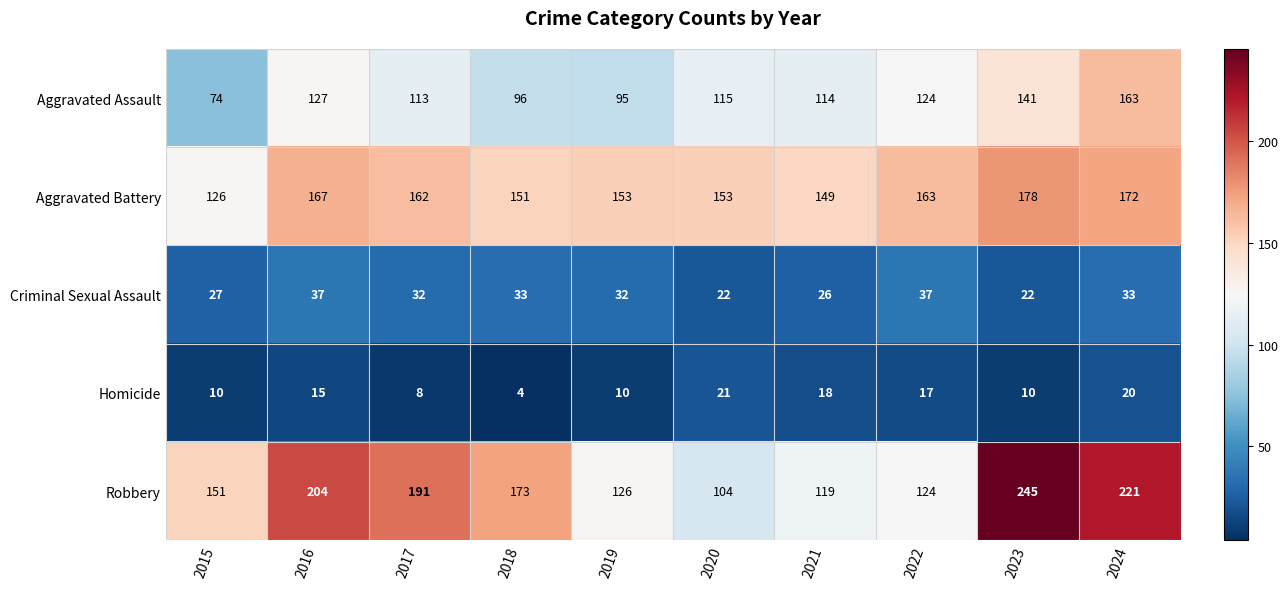

At which category is the sum across all series the highest?

2024